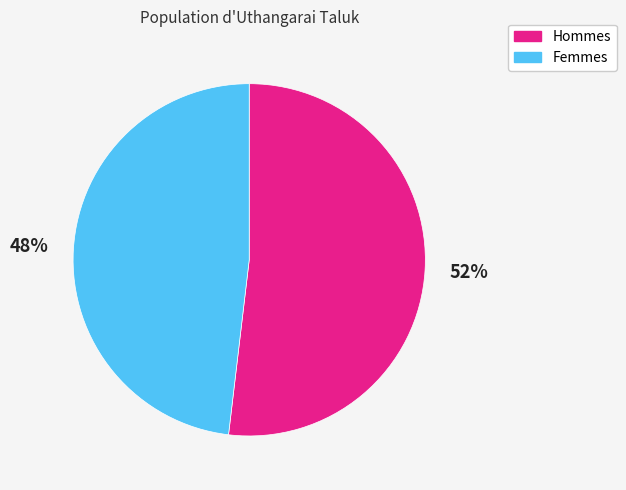

Does any single category account for the majority?

Yes